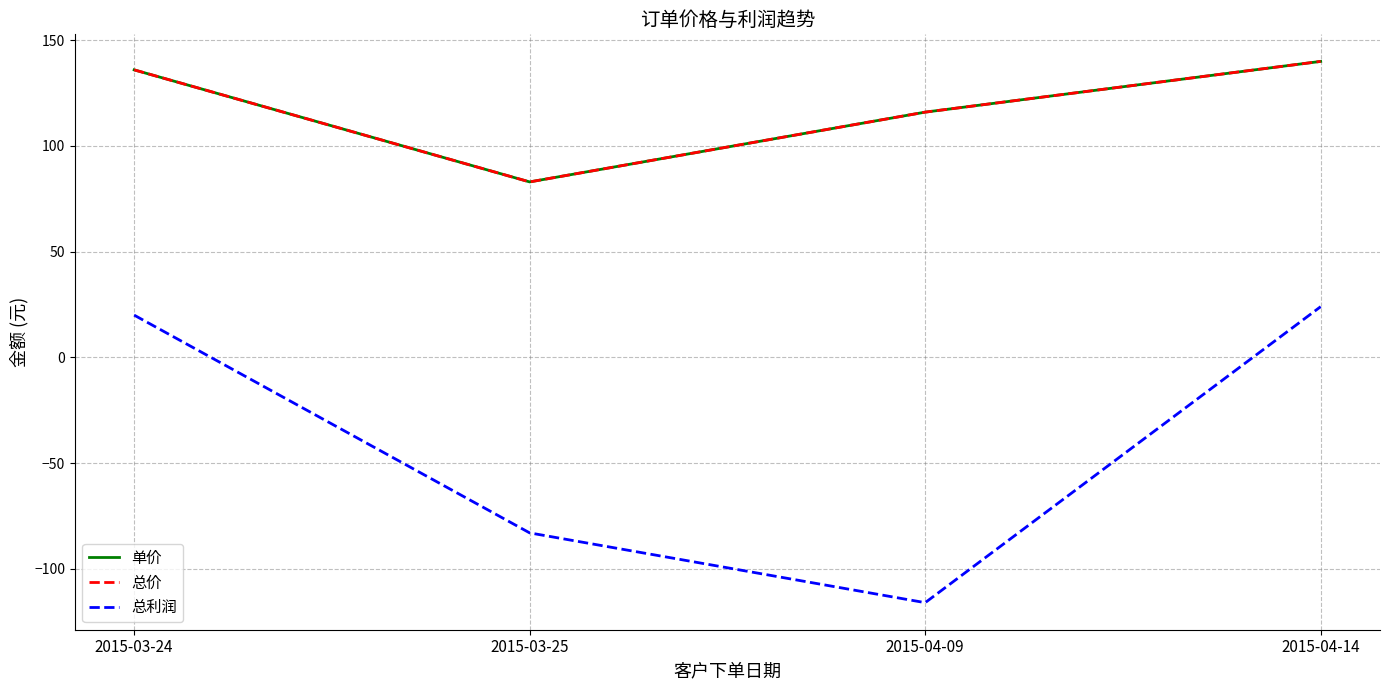

True or false: 单价 and 总利润 cross at least once.

False